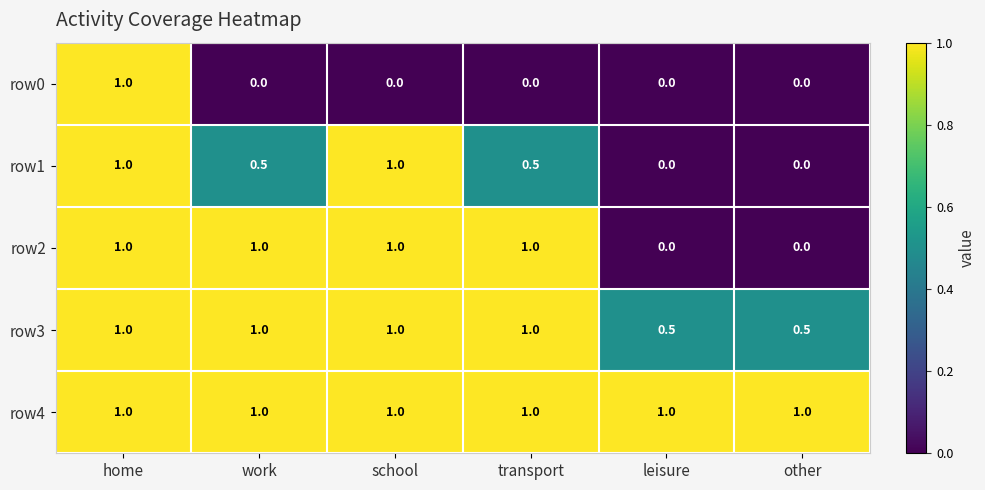

What is the sum of all row2 values?

4.0